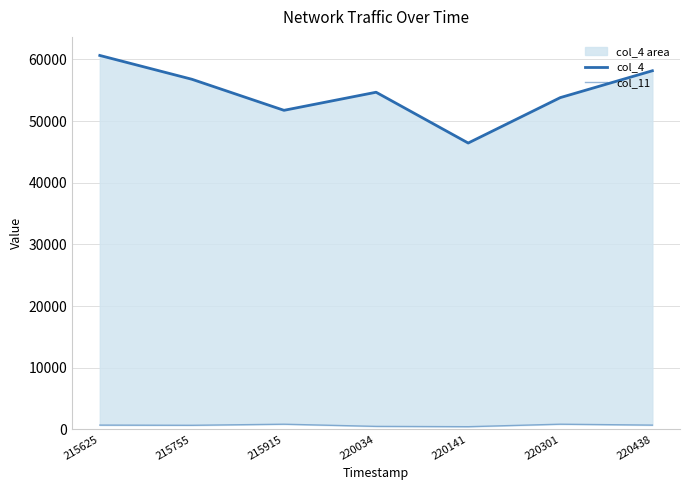

At which label does col_11 first exceed 689?

215625